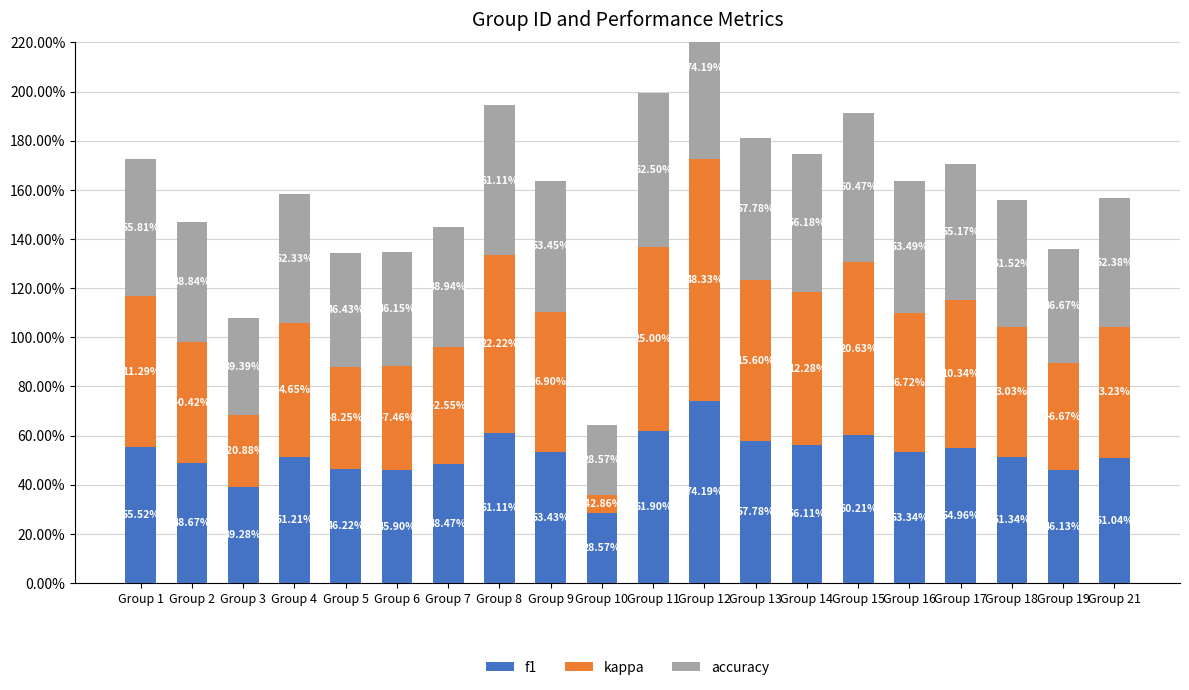

Are the bars horizontal?

No